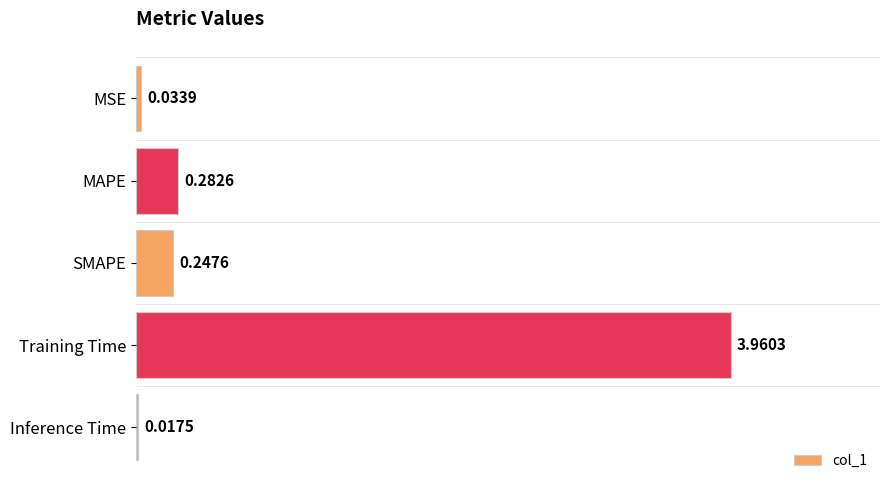

Rank the categories by value from lowest to highest.

Inference Time, MSE, SMAPE, MAPE, Training Time